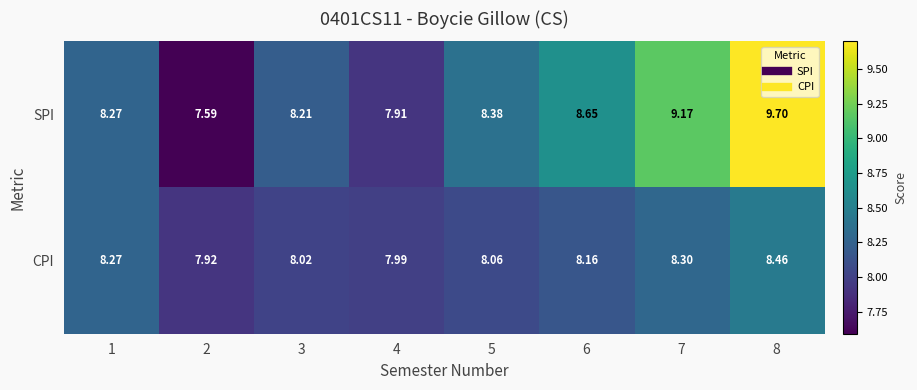

At how many categories does at least one series exceed 9?

2